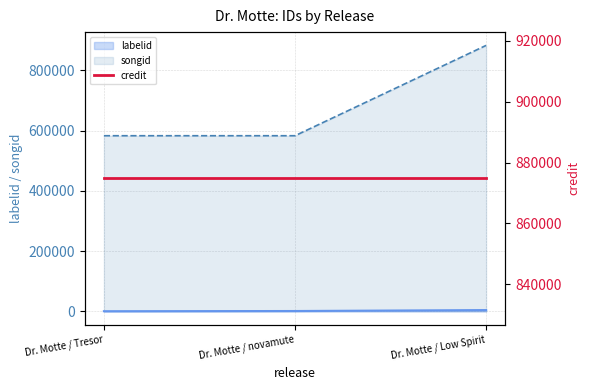

What is the maximum value for songid?

882840